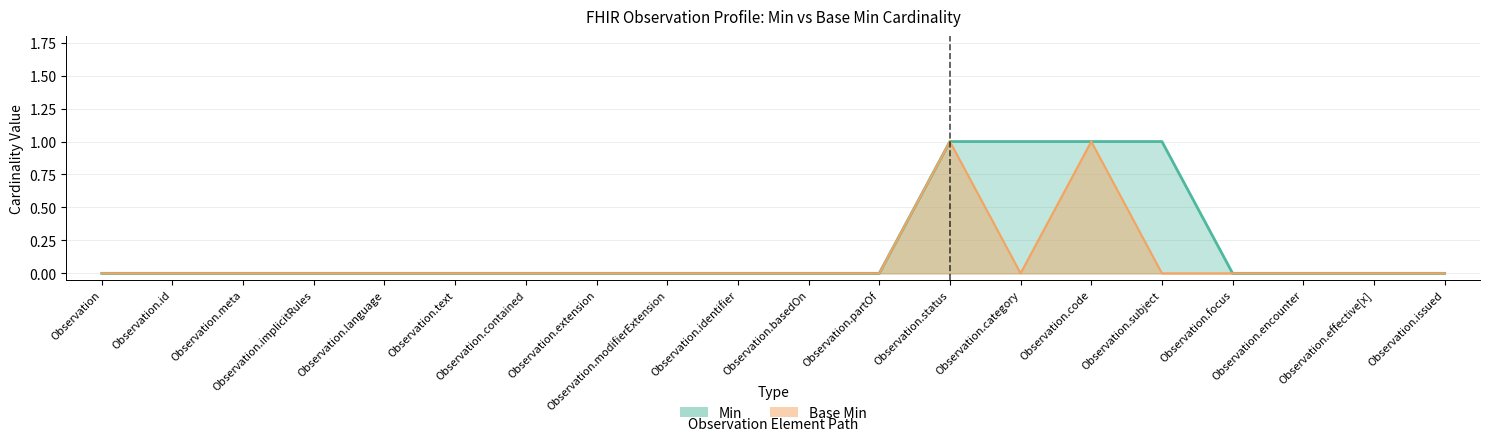

Reading right to left, extract all data points from this chart.

Min: 0	0	0	0	1	1	1	1	0	0	0	0	0	0	0	0	0	0	0	0
Base Min: 0	0	0	0	0	1	0	1	0	0	0	0	0	0	0	0	0	0	0	0